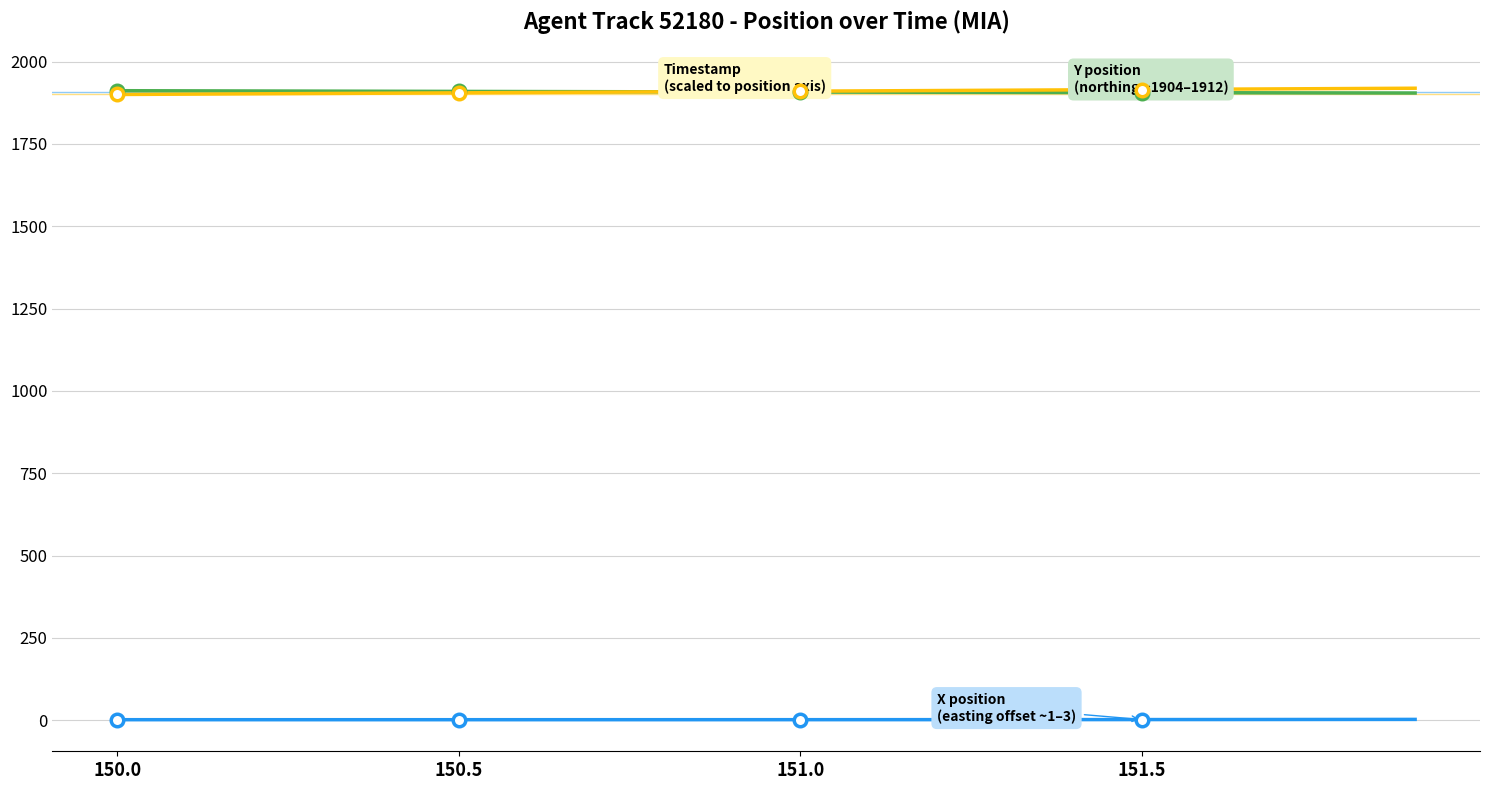

How many values in the Y position series are below 1907?

8